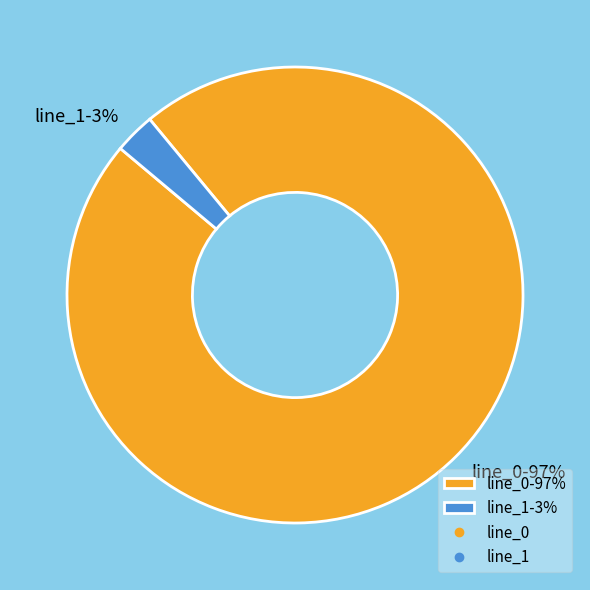

Does line_1-3% represent more than half of the total?

No